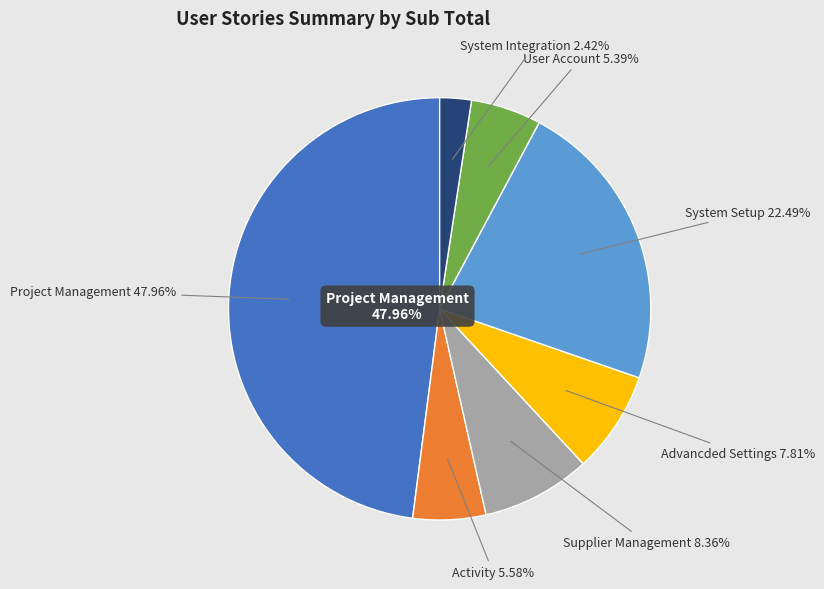

Is Supplier Management the majority of the pie?

No